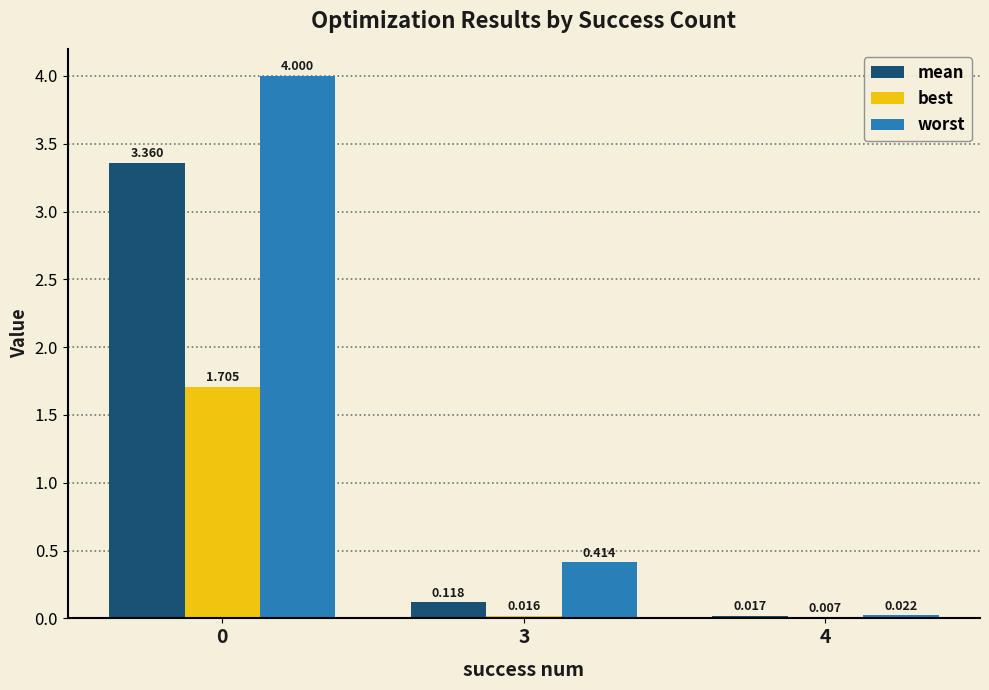

Which series changed the most between 0 and 3?

worst